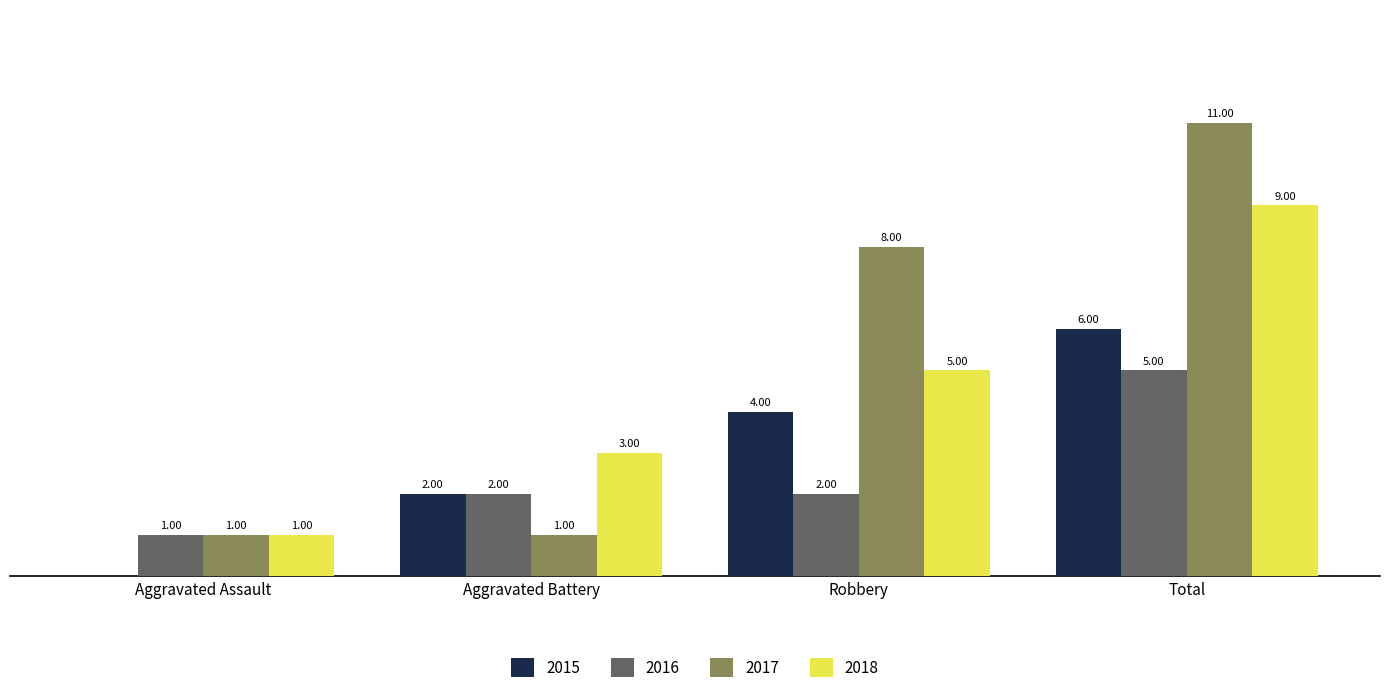

Is the value of 2018 at Aggravated Battery greater than the value of 2017 at Aggravated Battery?

Yes